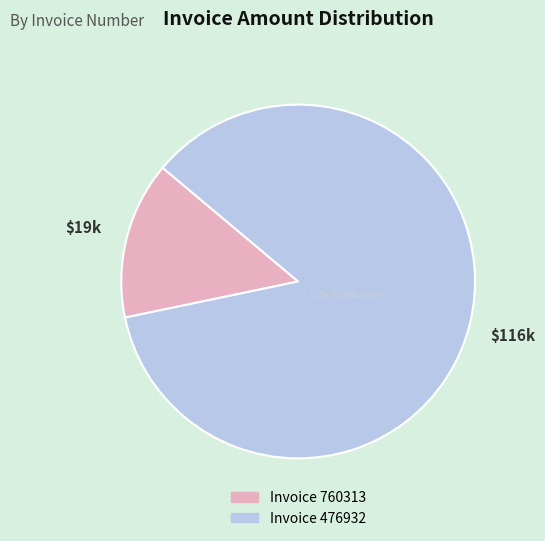

How many segments does this pie chart have?

2